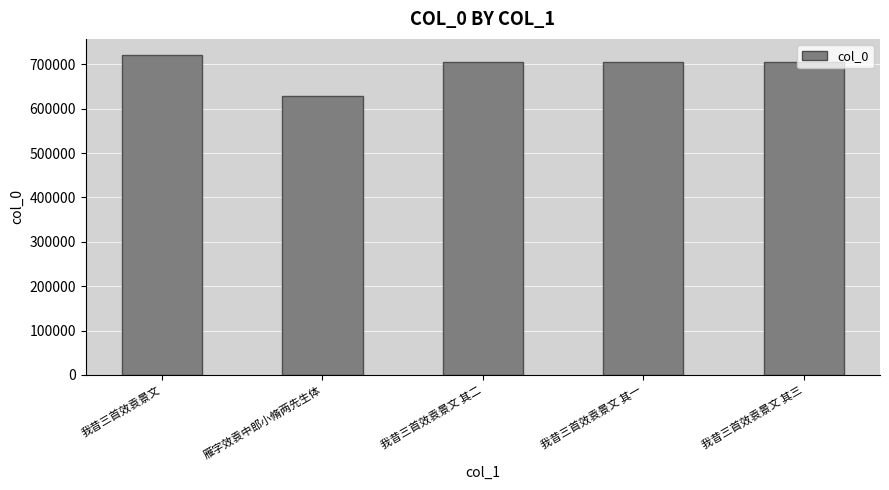

Does the chart contain any negative values?

No